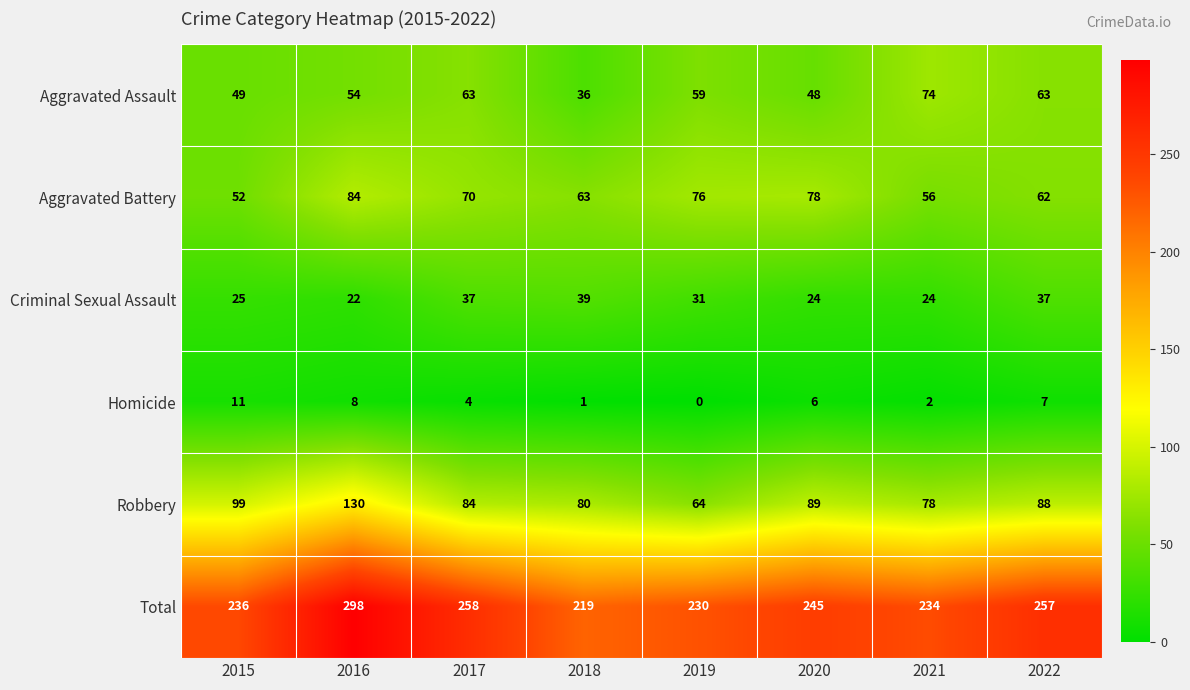

What is the difference between the Aggravated Assault values at 2016 and 2018?

18